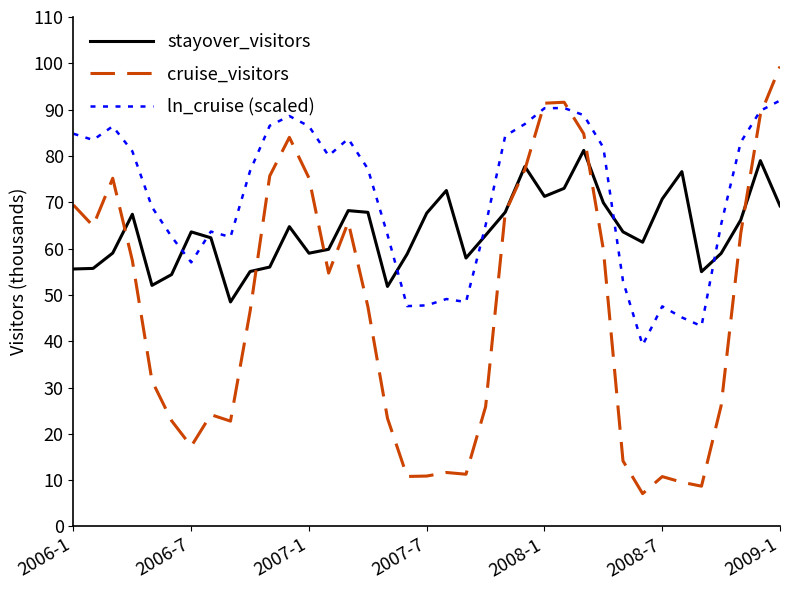

What is the minimum value for stayover_visitors?

48.5